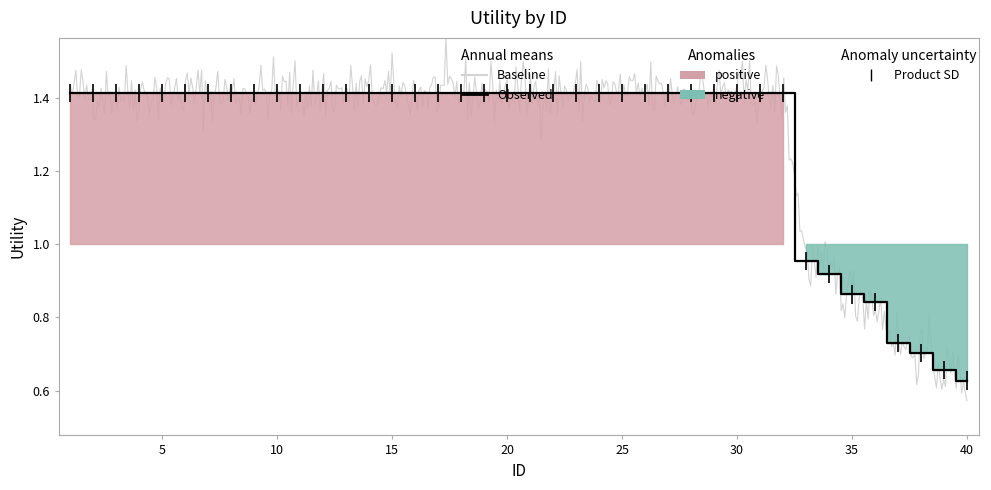

What is the greatest value displayed?

1.4